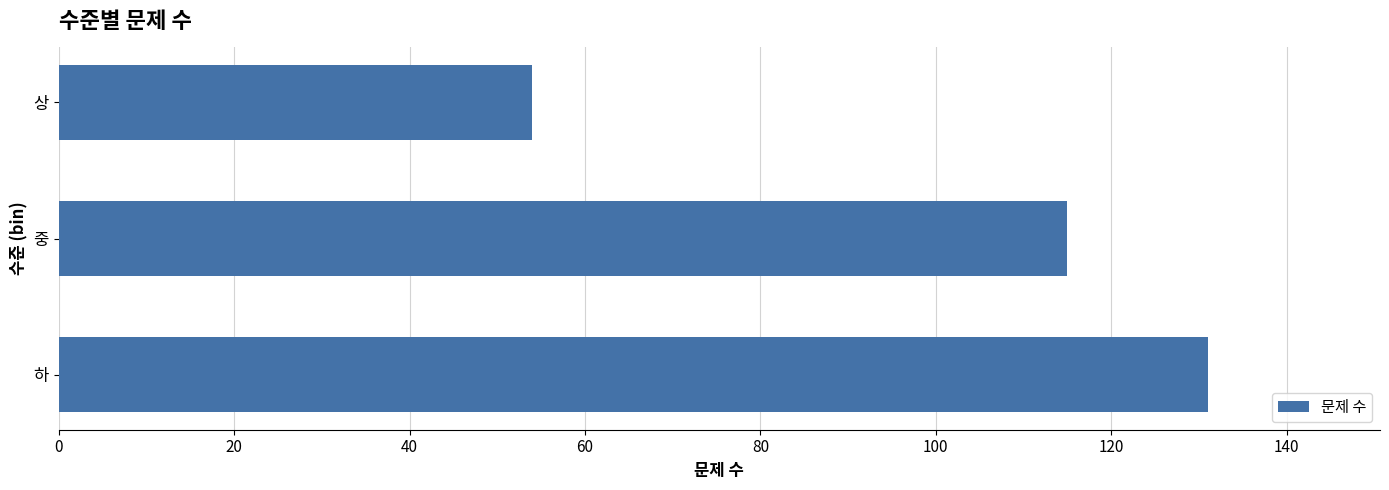

At which label is the value closest to 92?

중